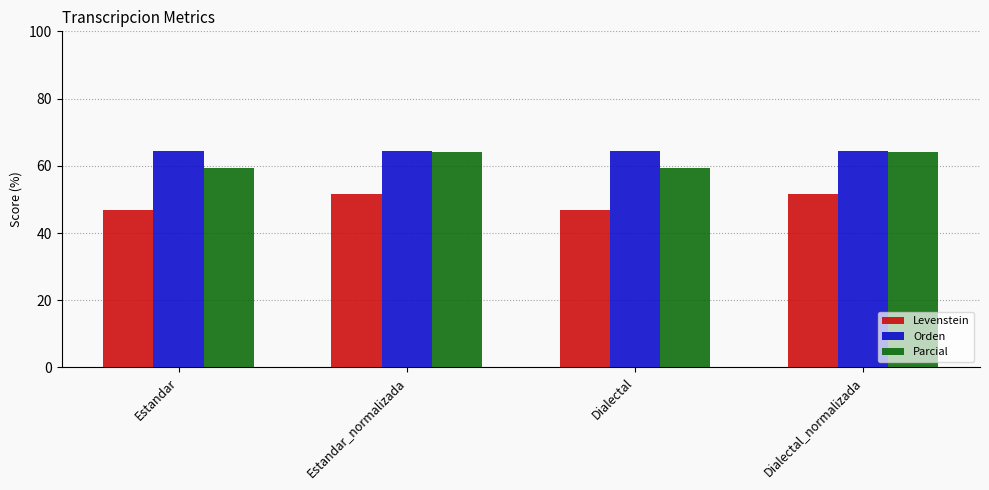

List the series in order of their overall mean, lowest first.

Levenstein, Parcial, Orden